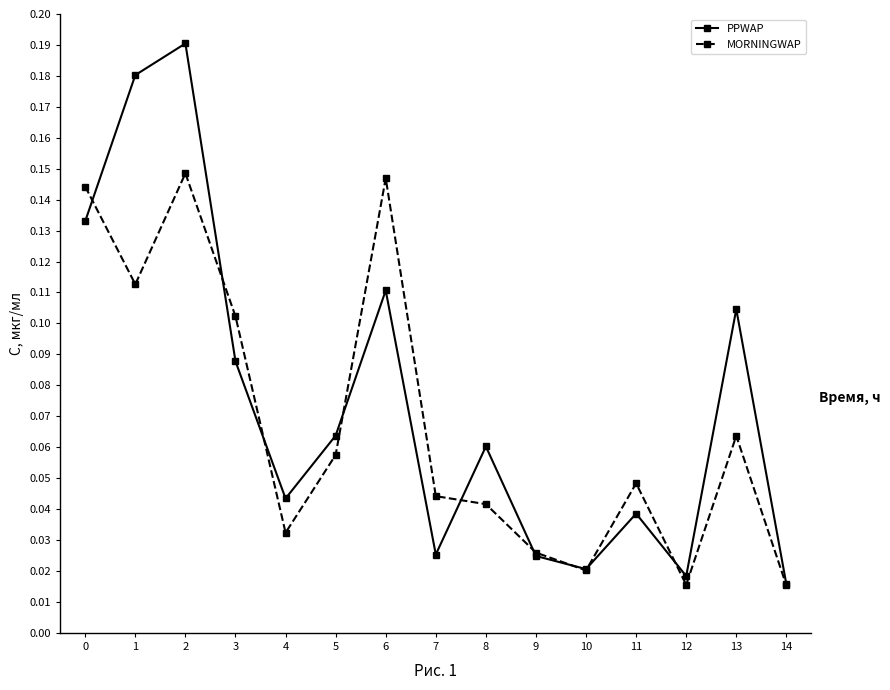

Which category has the highest value across all series?

2